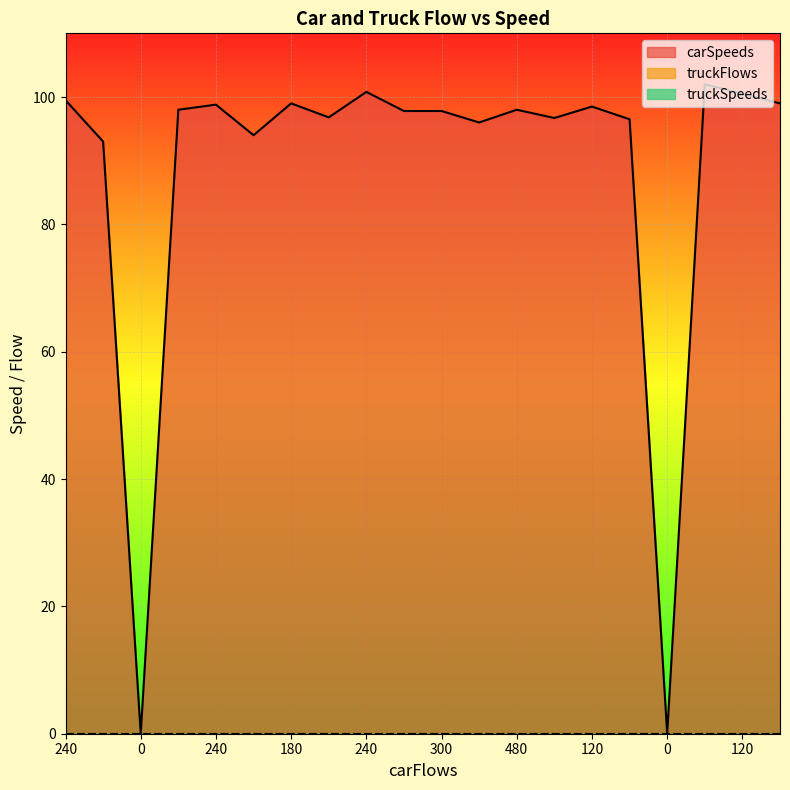

What is the label of the 5th point from the right?

240